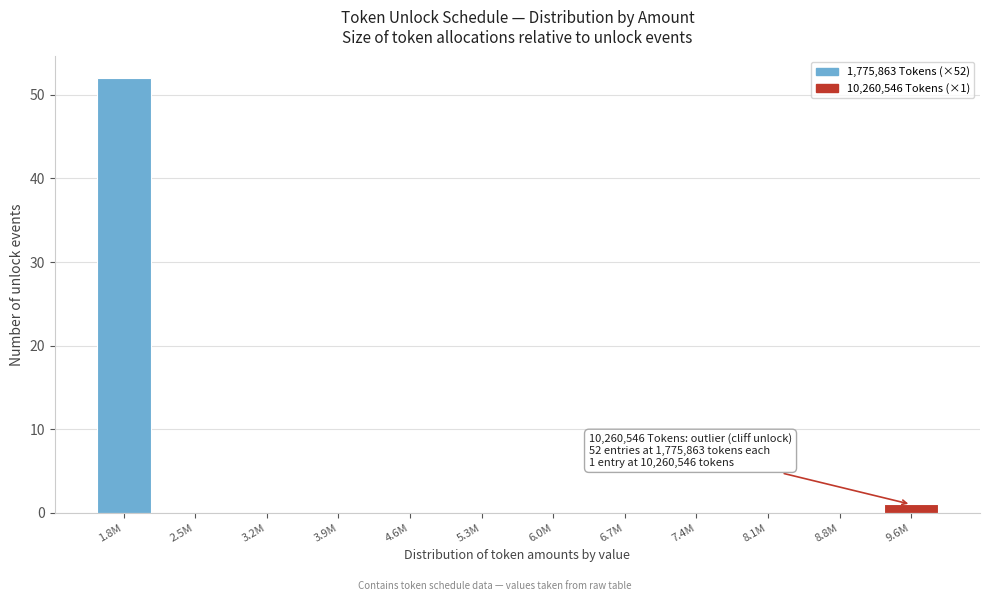

What is the maximum value shown in the chart?

52